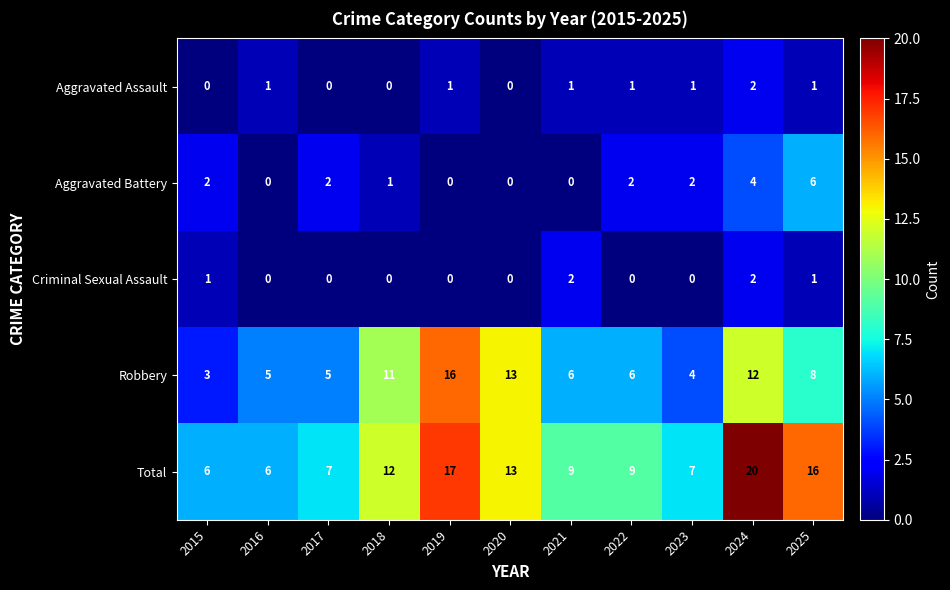

True or false: Aggravated Battery has a value of 0 at 2021.

True